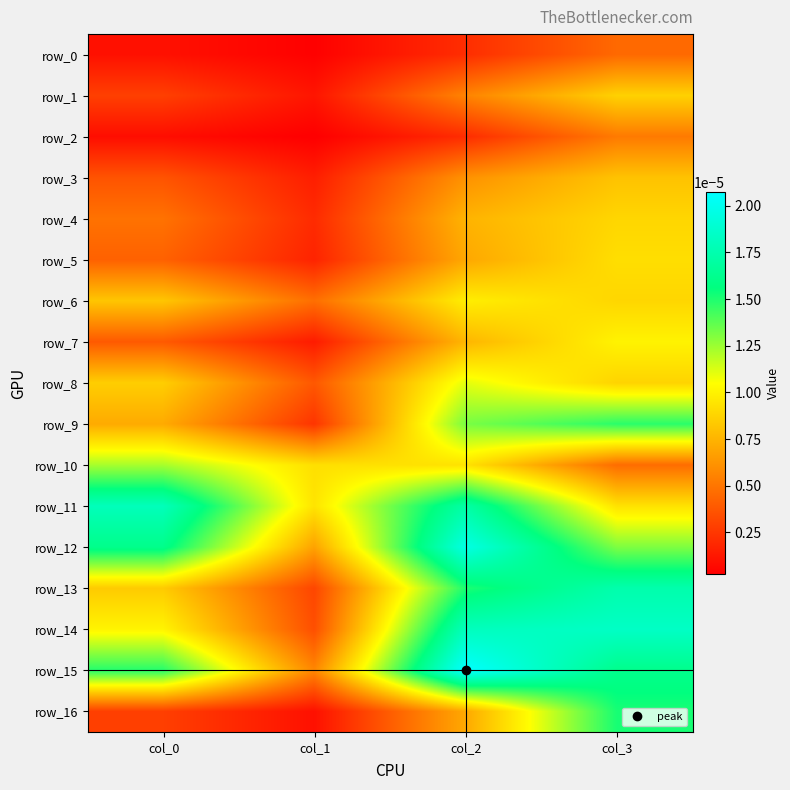

The value of row_0 at col_0 is 0.0. True or false?

False